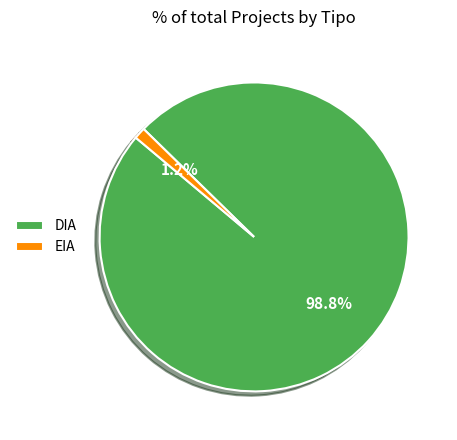

How much of the chart is everything except EIA?

98.8%